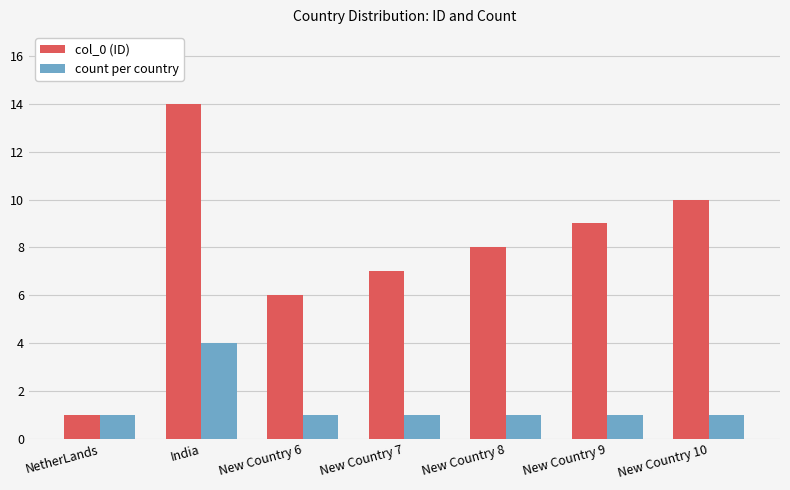

What is the total value across all series at New Country 7?

8